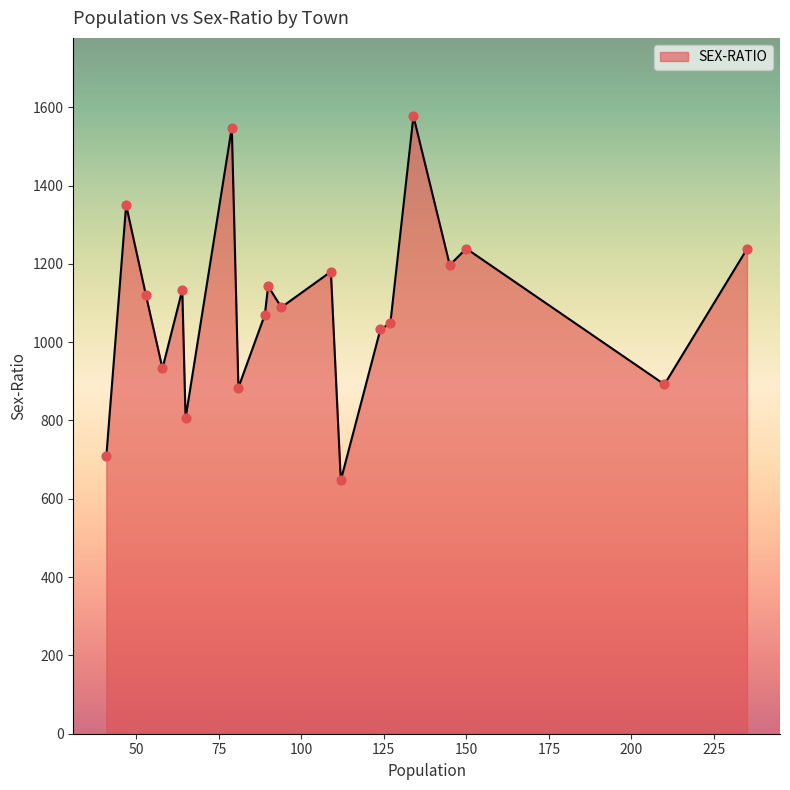

What is the maximum value shown in the chart?

1577